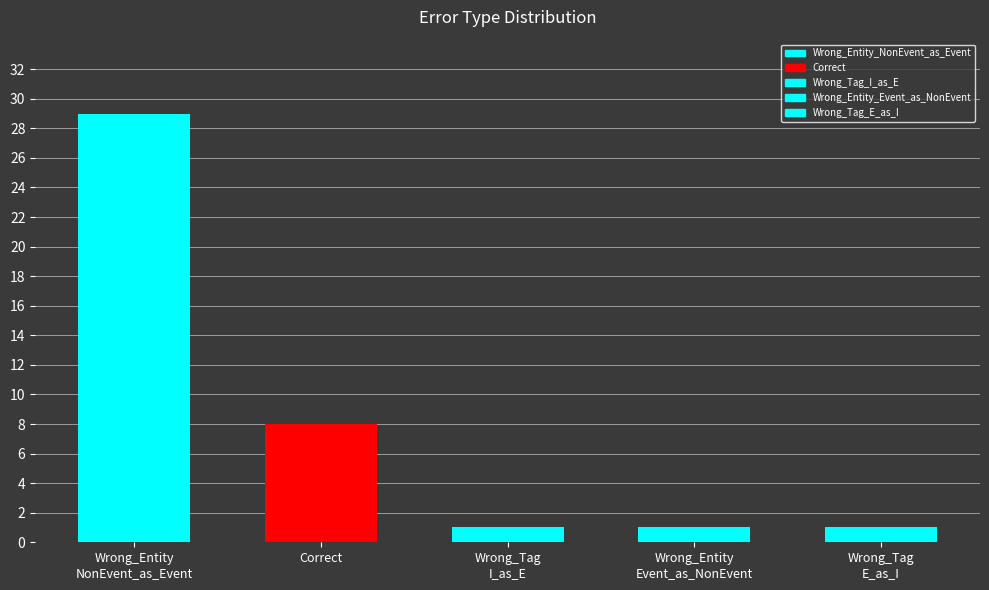

The chart shows a value of 1 at Wrong_Entity_Event_as_NonEvent. True or false?

True